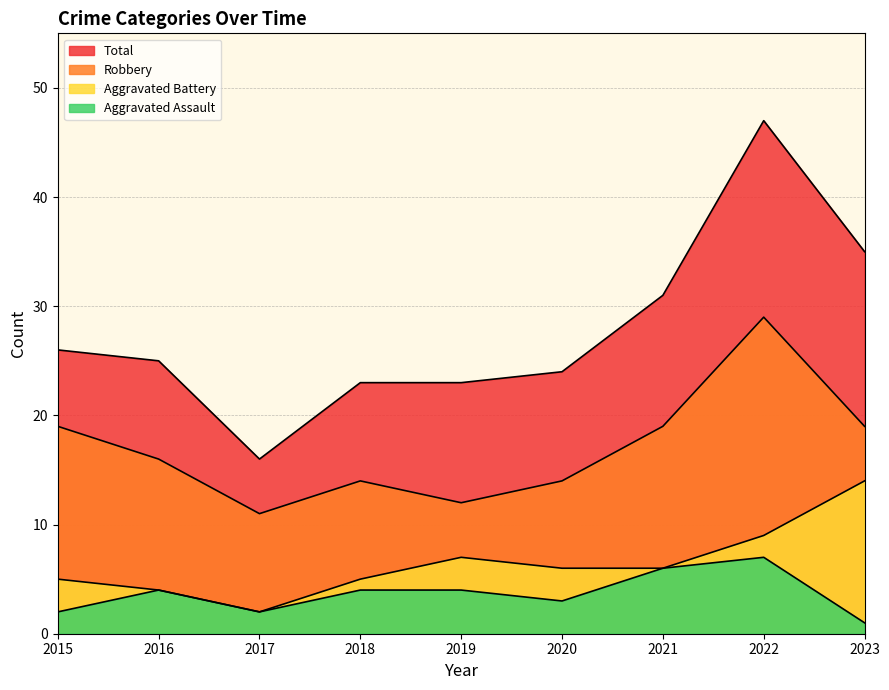

What is the sum of the Aggravated Battery values at 2020 and 2023?

20